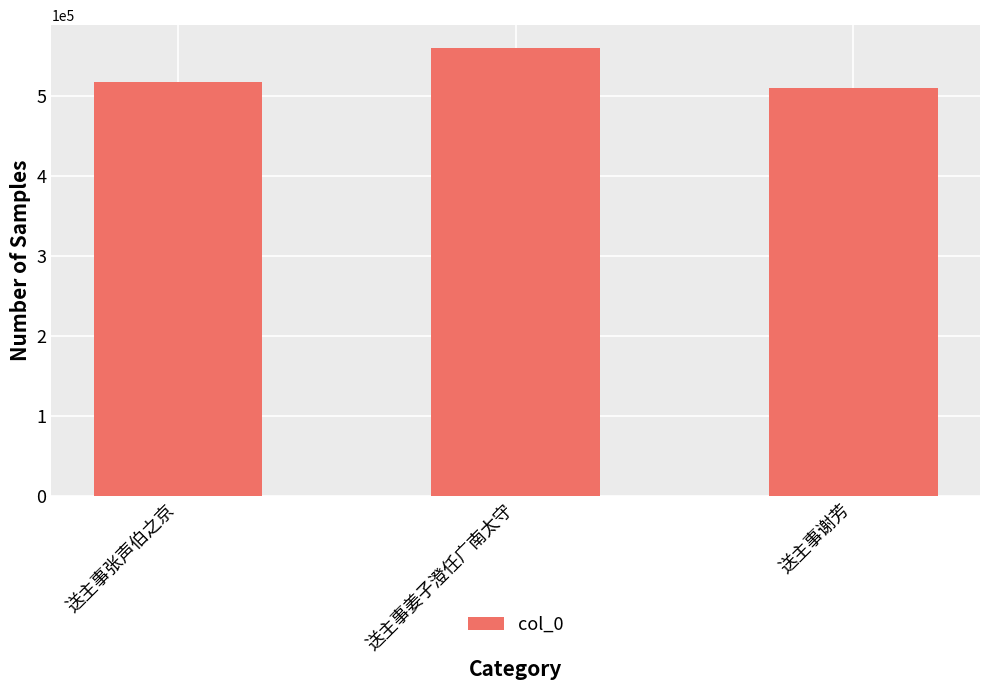

Which label corresponds to the smallest value in the chart?

送主事谢芳